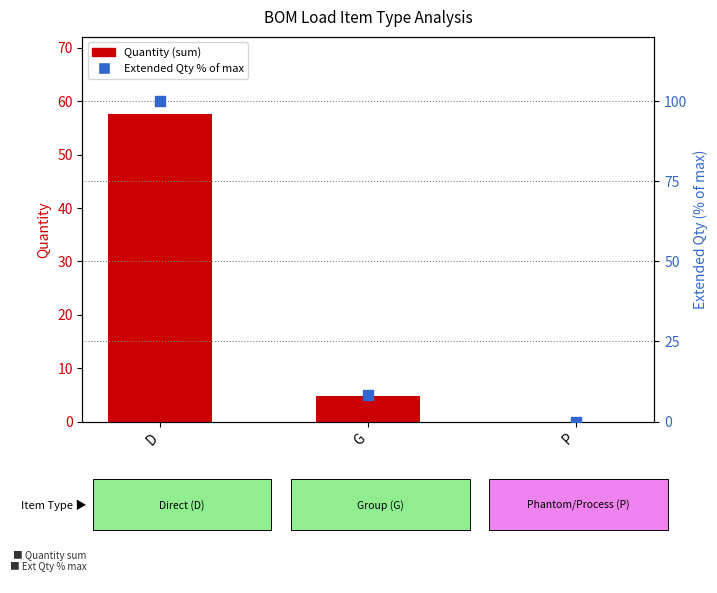

Which series has the largest total across all categories?

Extended Qty % of max